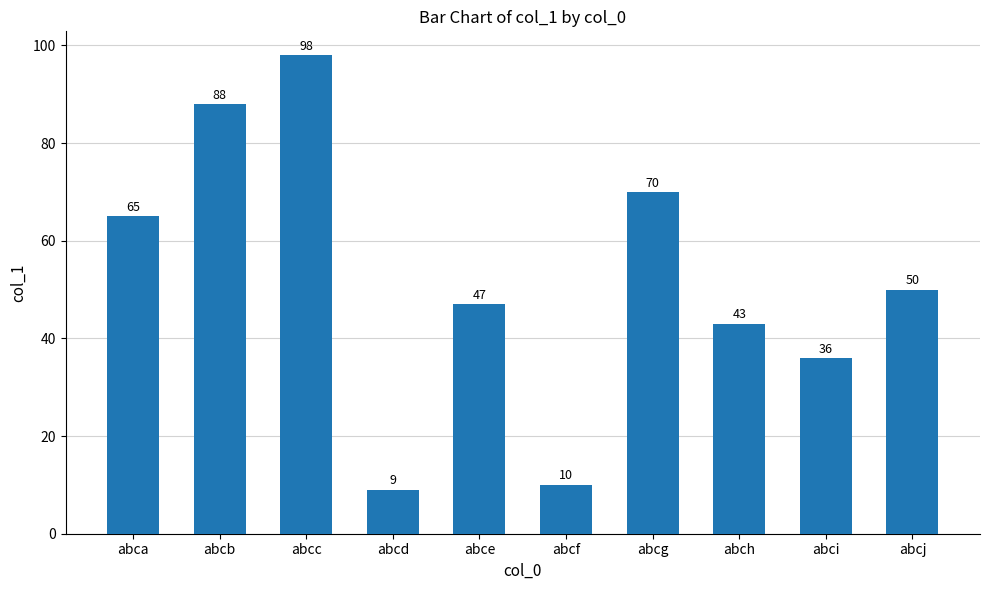

Rank the categories by value from highest to lowest.

abcc, abcb, abcg, abca, abcj, abce, abch, abci, abcf, abcd